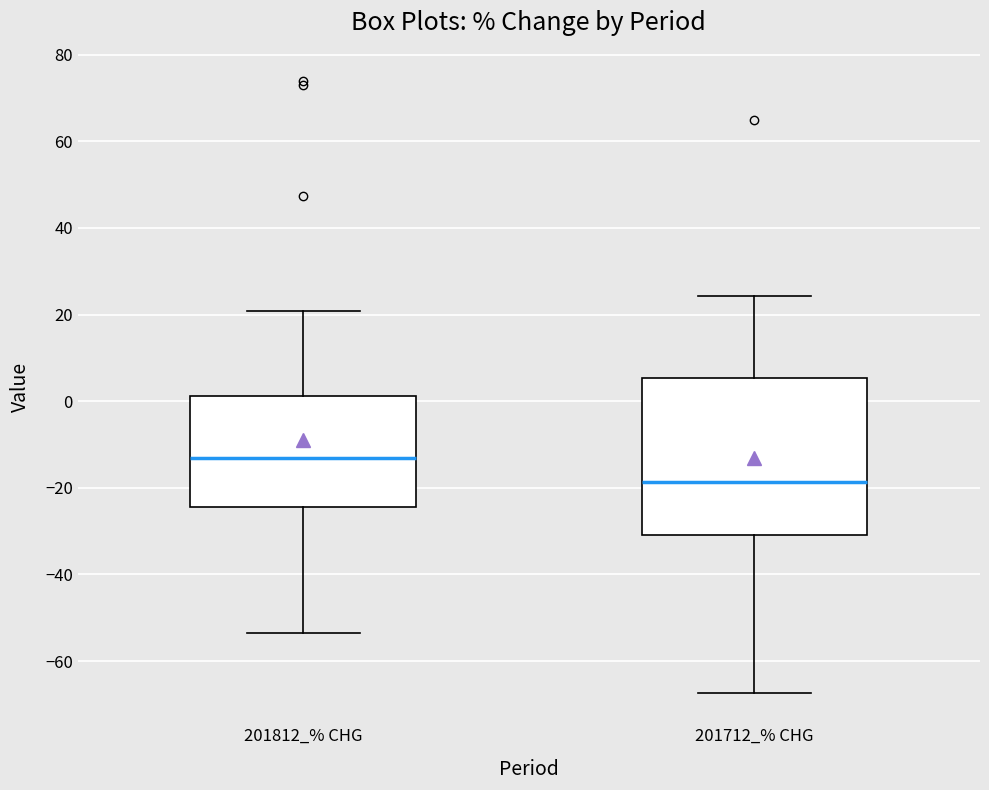

Reading left to right, transcribe this box plot: for each box, give where its median line is, the range the box spans, and where its two whiskers end, as read against the y-axis. The values are not printed on the chart, so give them approximately, as read against the axis.

201812_% CHG: median -14, box -24 to 2, whiskers -54 to 20
201712_% CHG: median -18, box -30 to 6, whiskers -68 to 24